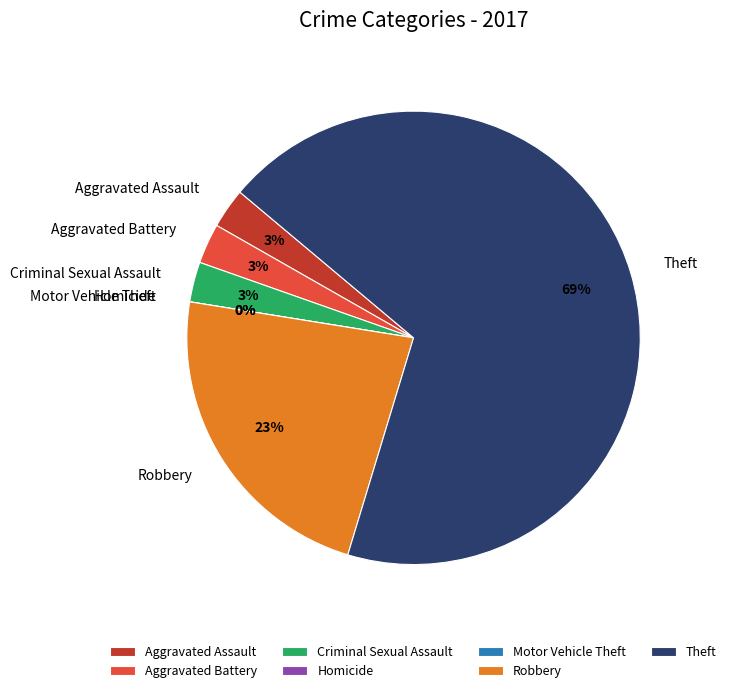

How much of the chart is everything except Aggravated Assault?

97.1%